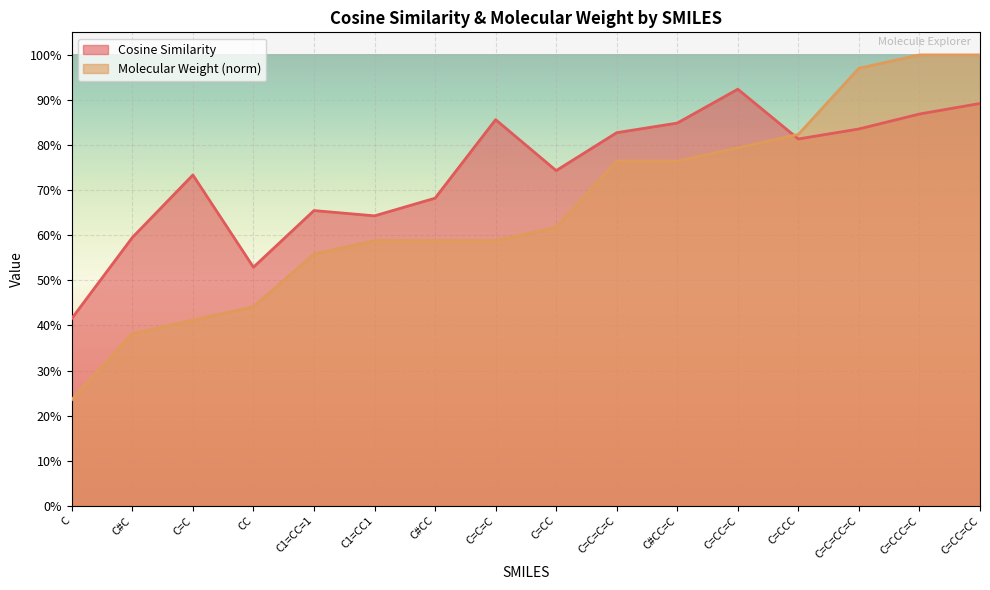

True or false: Molecular Weight and Cosine Similarity cross at least once.

True